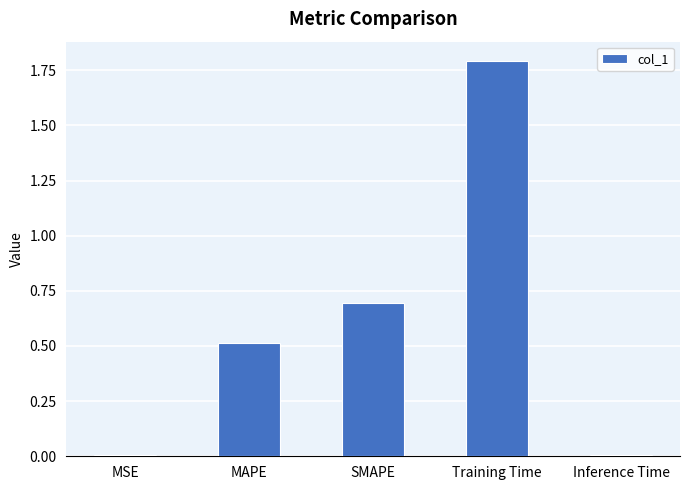

What position from the left is MSE?

1